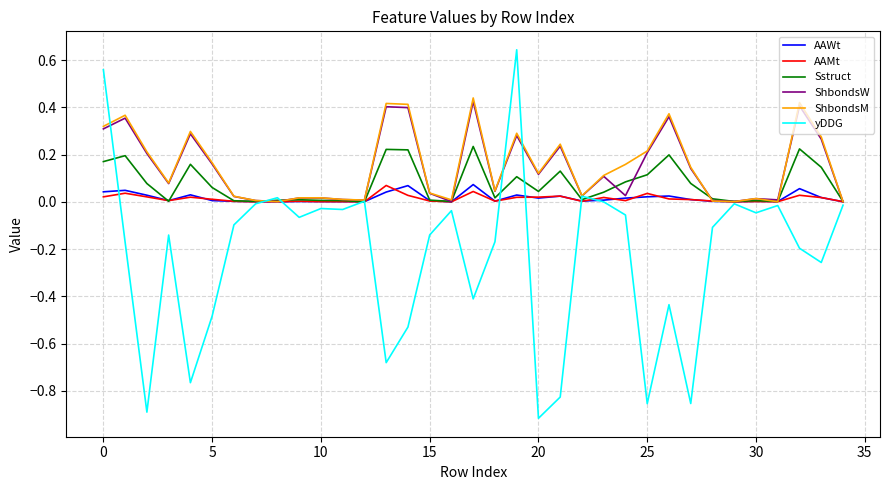

Which series has the largest range (max minus min)?

yDDG